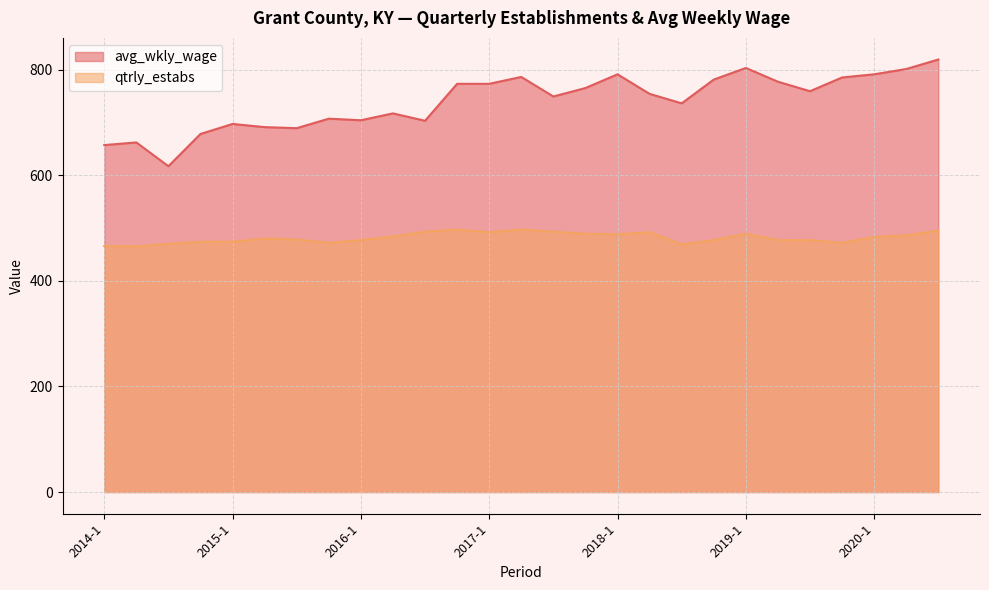

What are all the series names shown in the legend?

avg_wkly_wage, qtrly_estabs